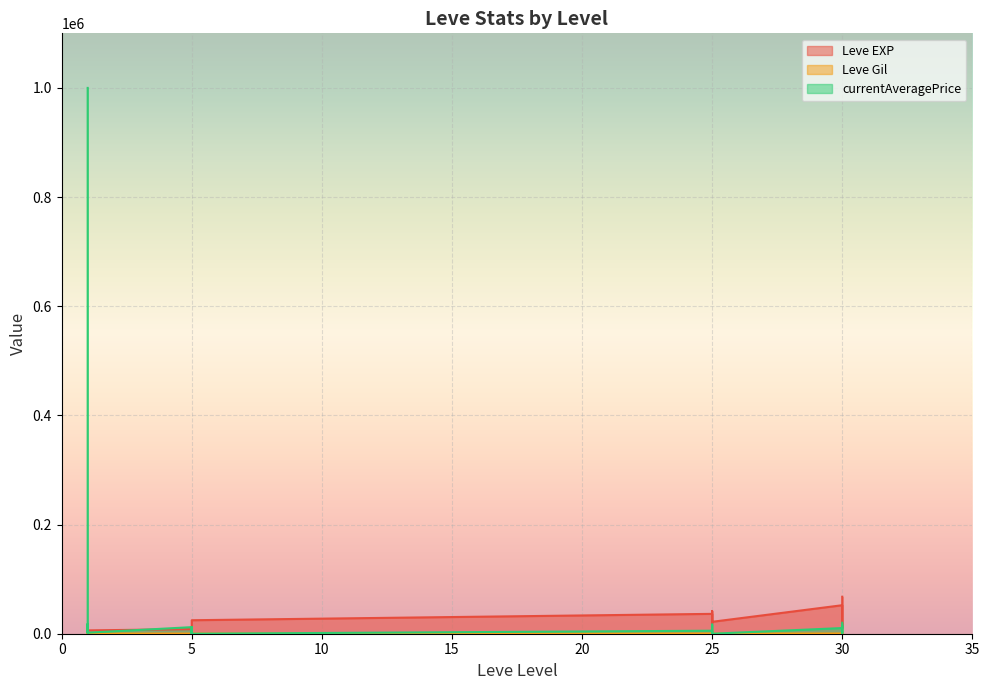

What value does the currentAveragePrice series have at 1?

1633.3